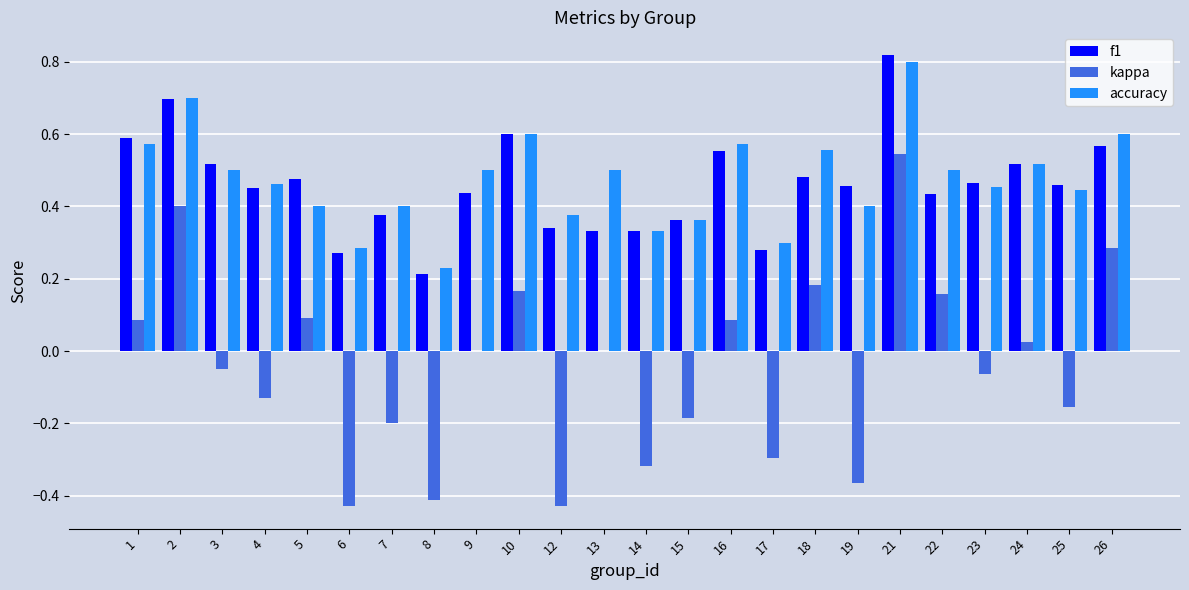

Is the value of f1 at 3 greater than the value of kappa at 21?

No